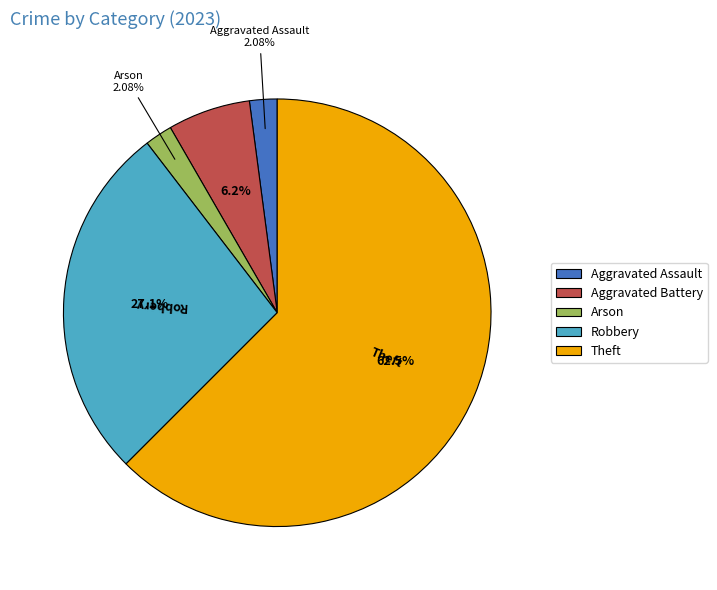

Which category accounts for the majority?

Theft